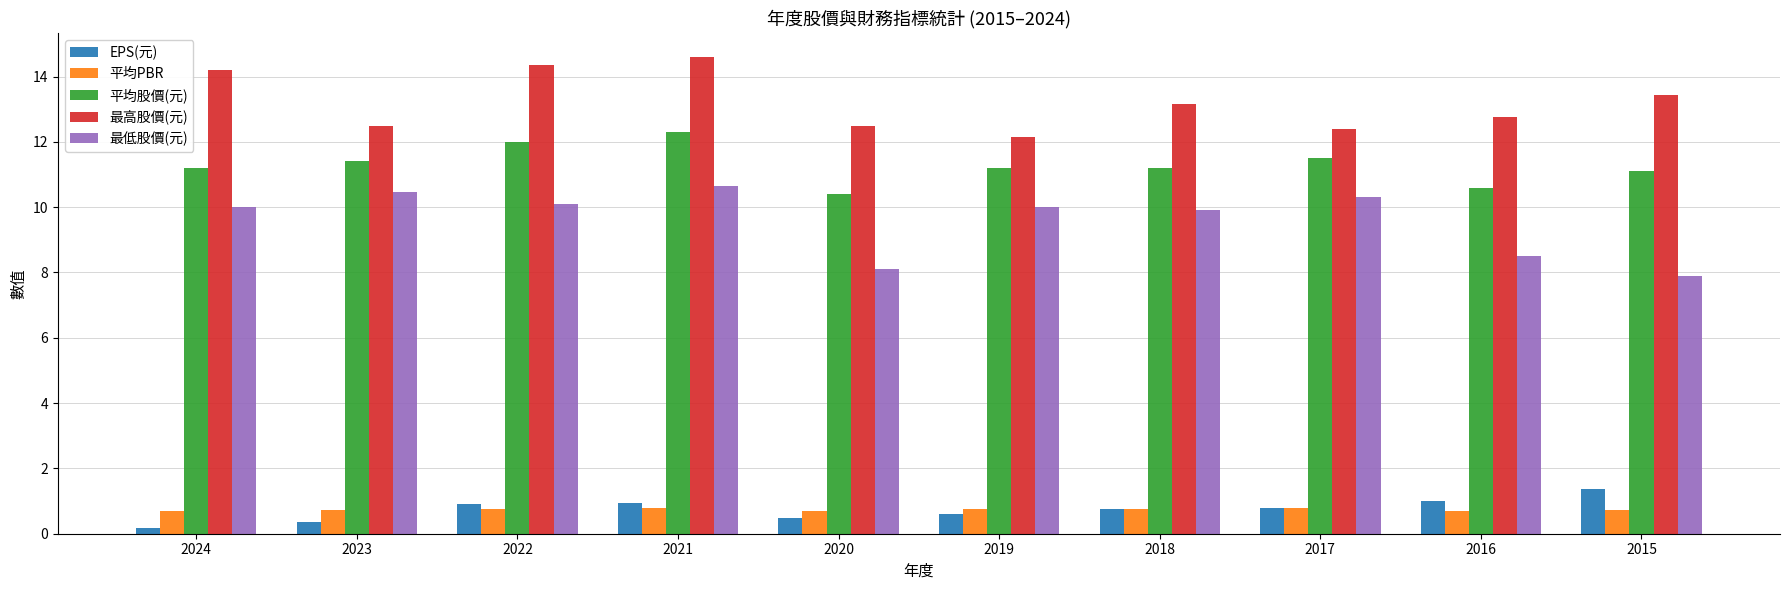

What is the difference between the second highest and second lowest values in the EPS(元) series?

0.6